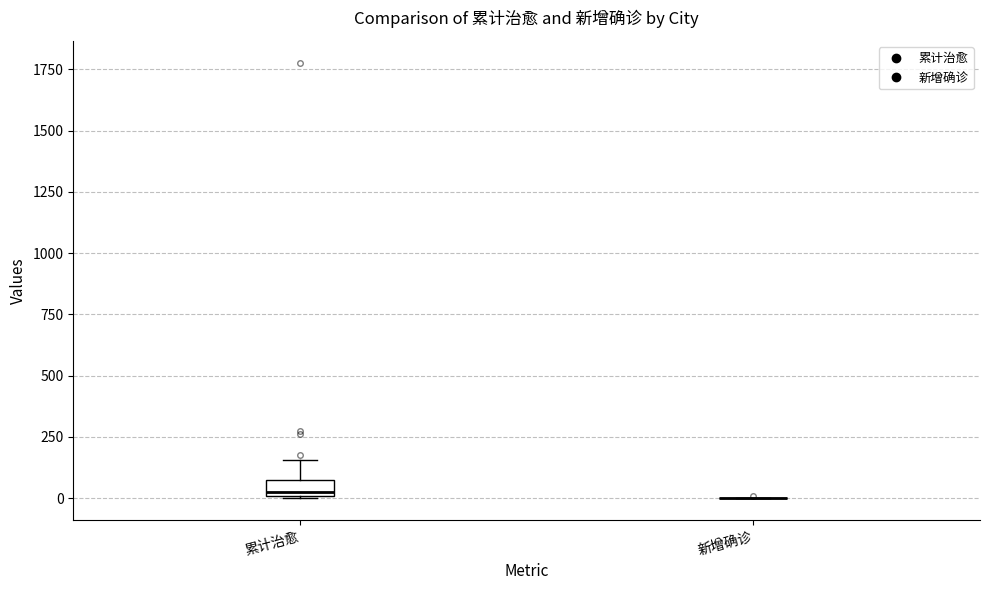

Which box is the tallest, from its lower edge to its upper edge?

累计治愈